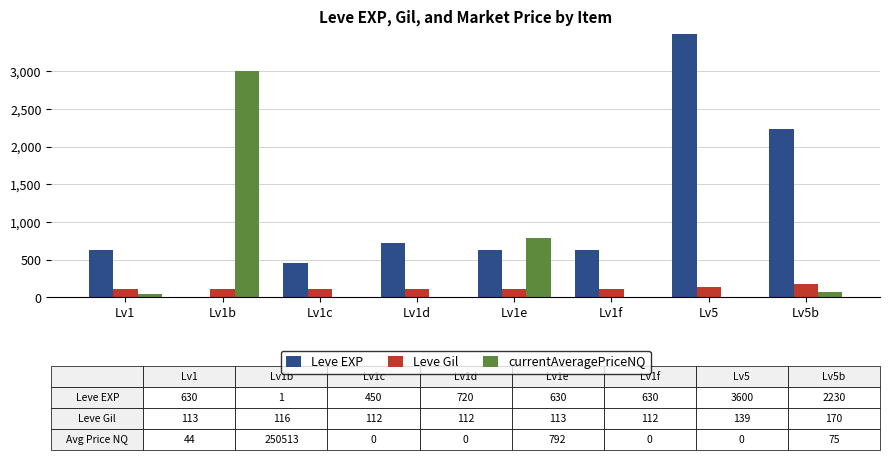

What is the difference between the second highest and minimum values in the Leve EXP series?

2229